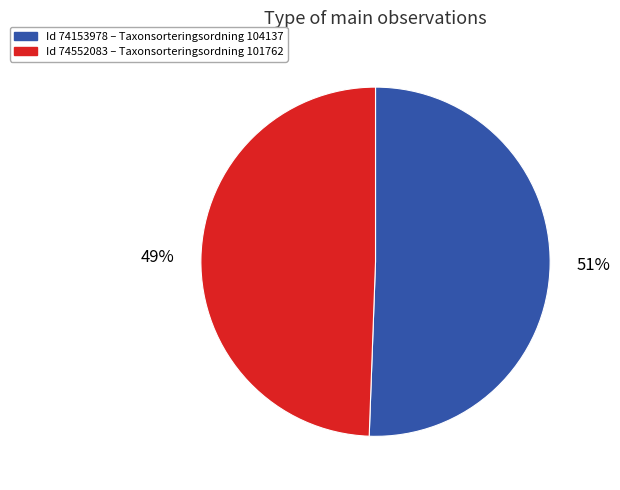

Is there any slice that represents more than half of the pie?

Yes